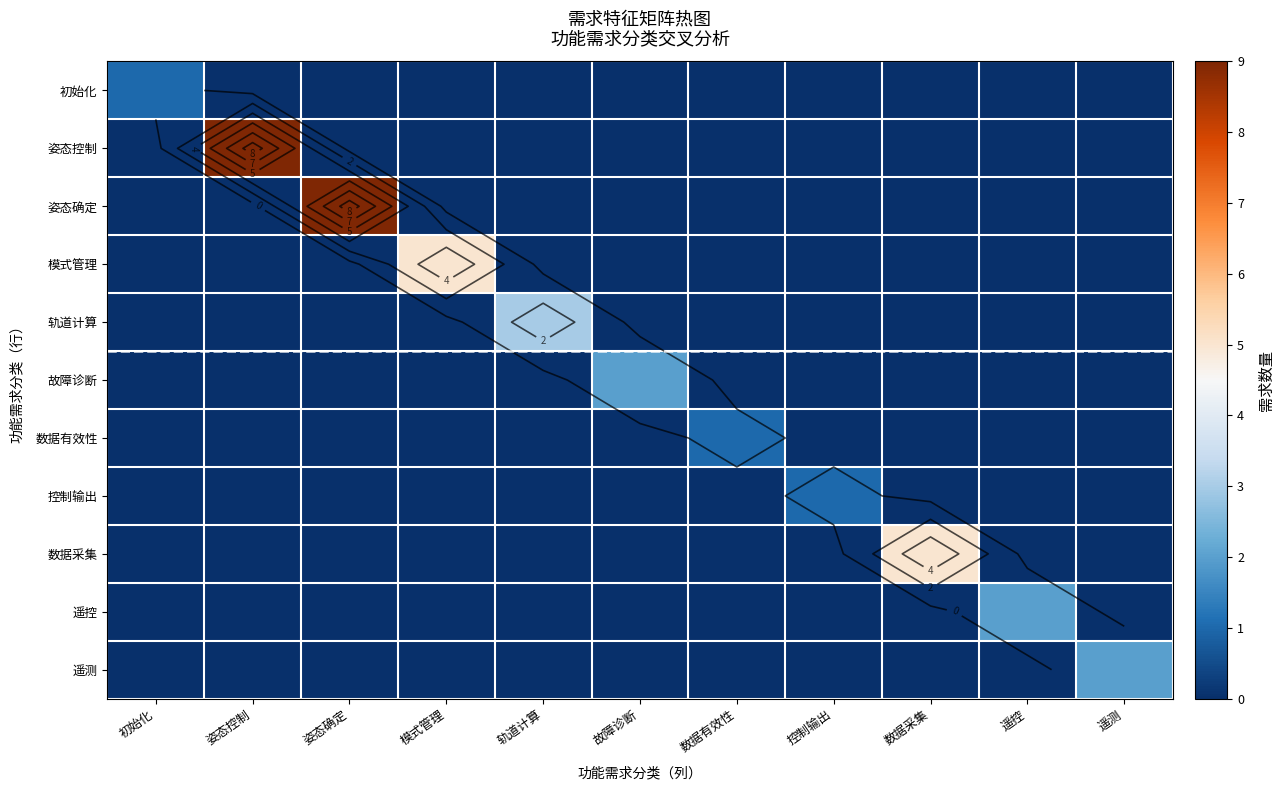

What is the sum of all 姿态控制 values?

9